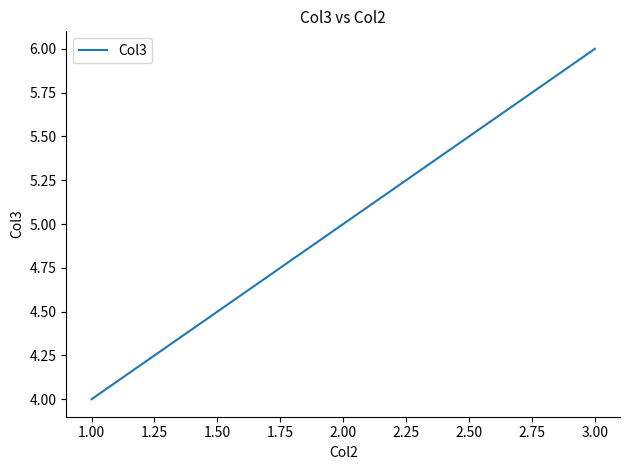

Reading left to right, transcribe all the data shown in this chart.

4	5	6